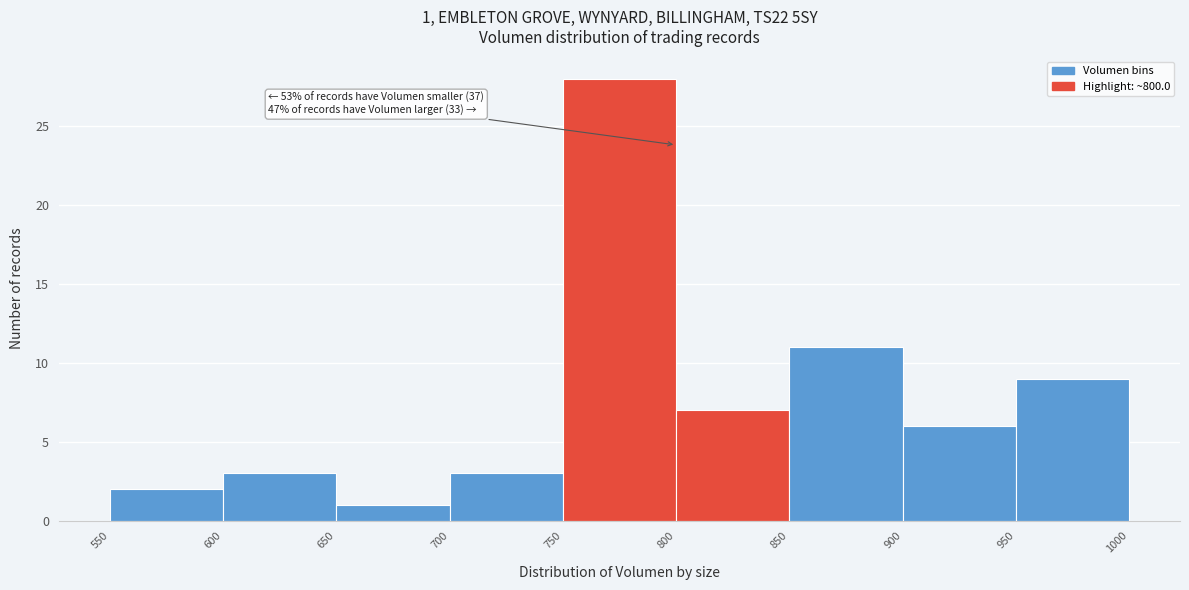

Which range on the x-axis has the tallest bar?

750 to 800